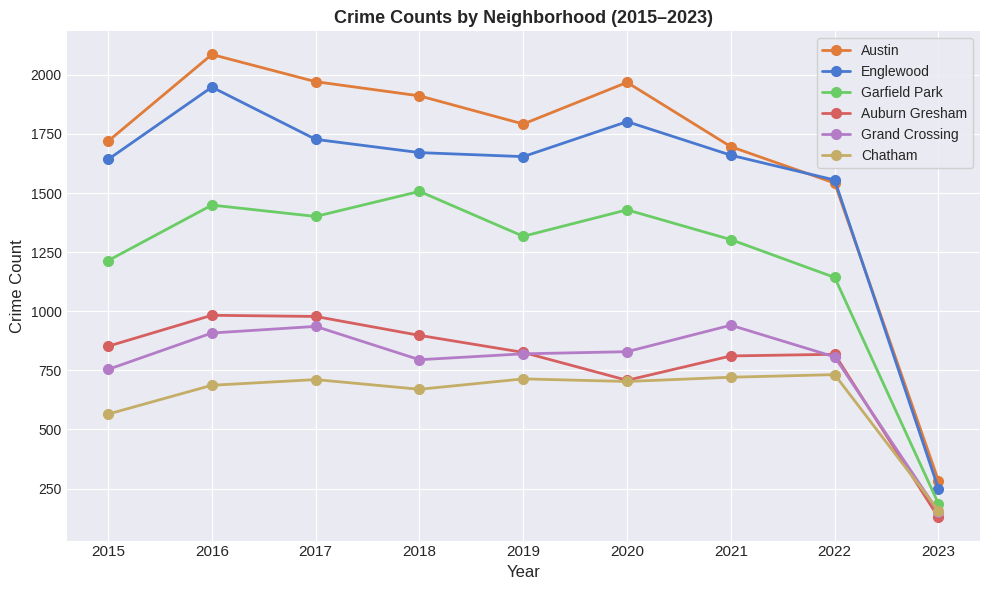

What is the greatest value displayed?

2086